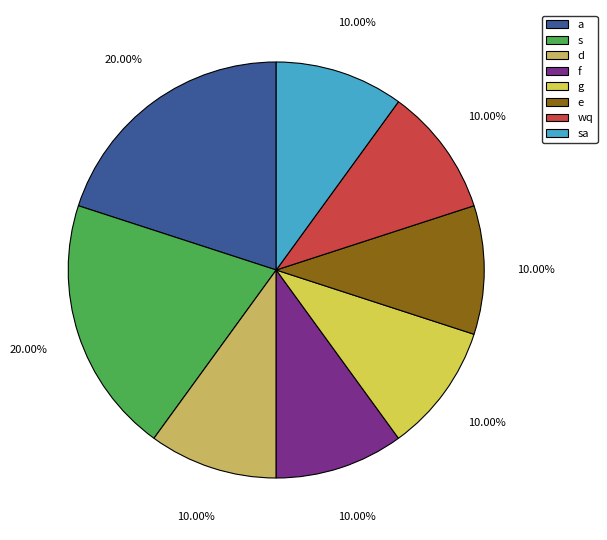

How many segments does this pie chart have?

8